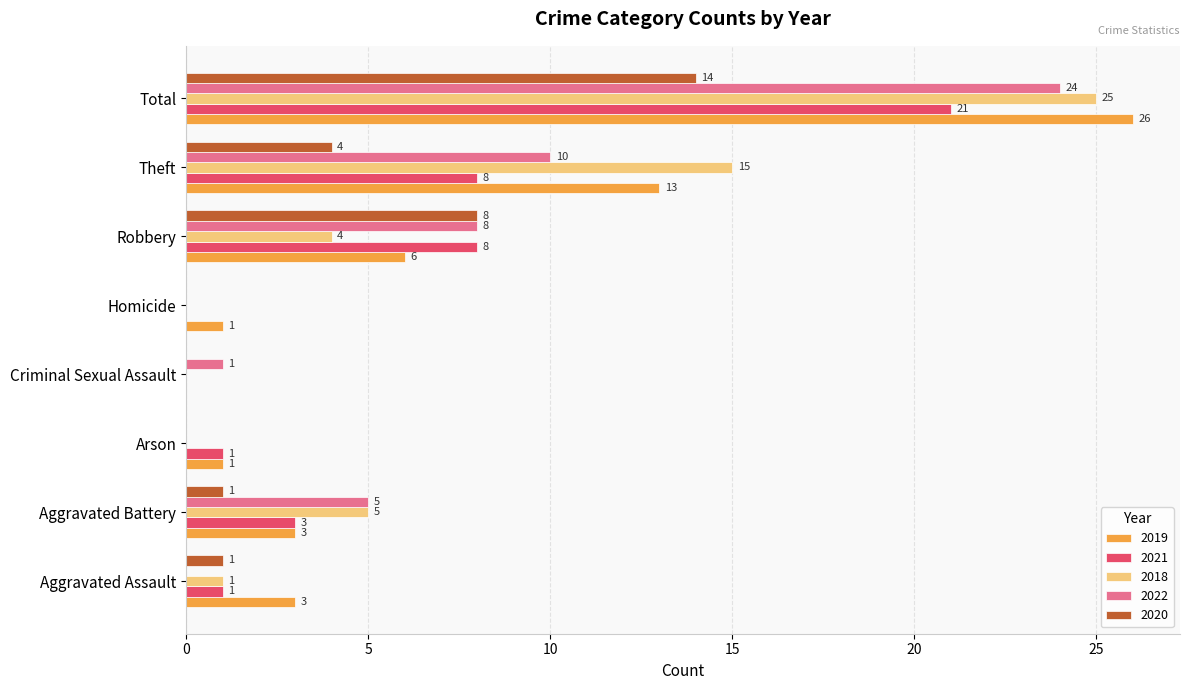

At which category does the chart reach its peak across all series?

Total